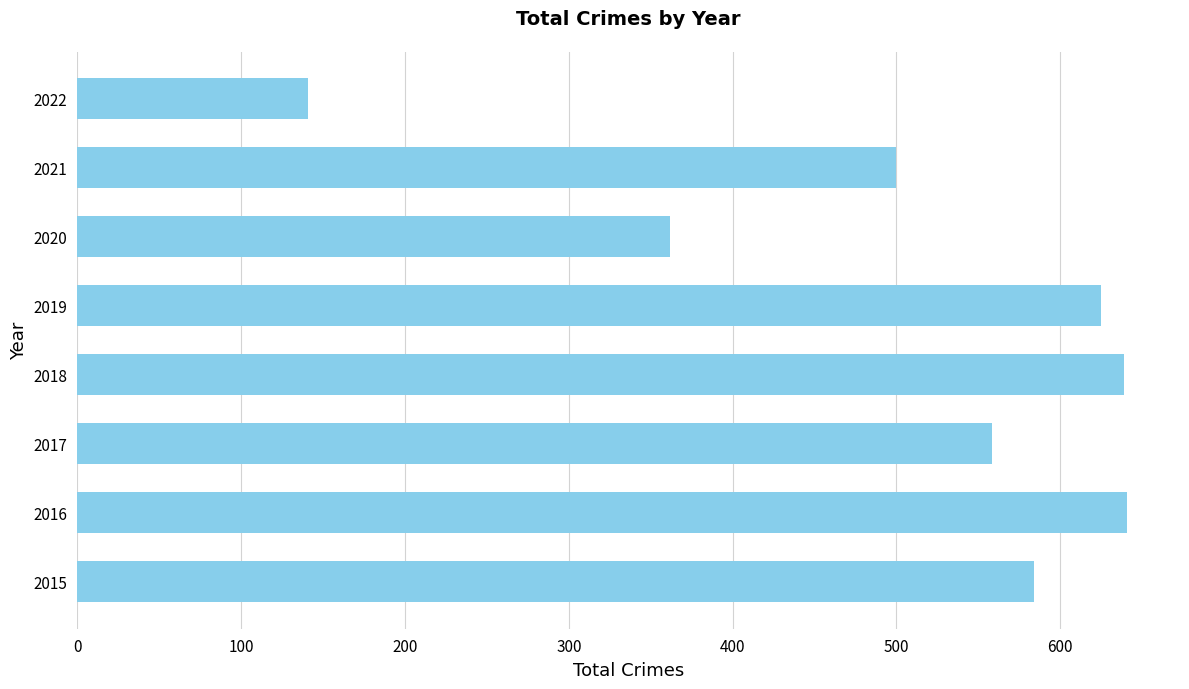

What is the maximum value shown in the chart?

641